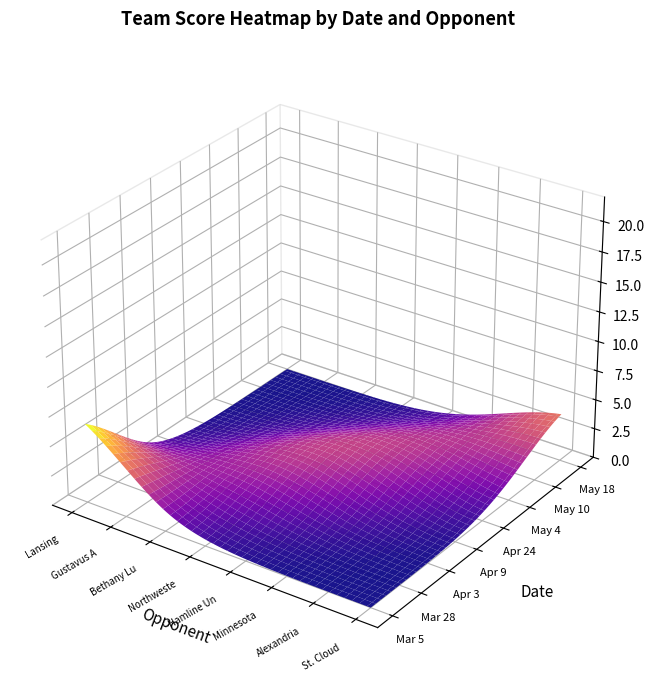

How many data points does each series have?

8